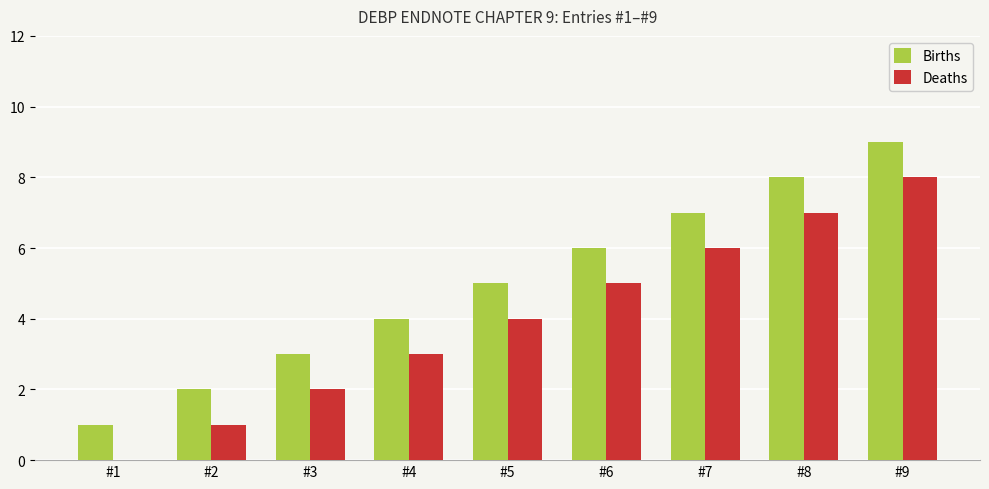

At which category is the sum across all series the highest?

#9